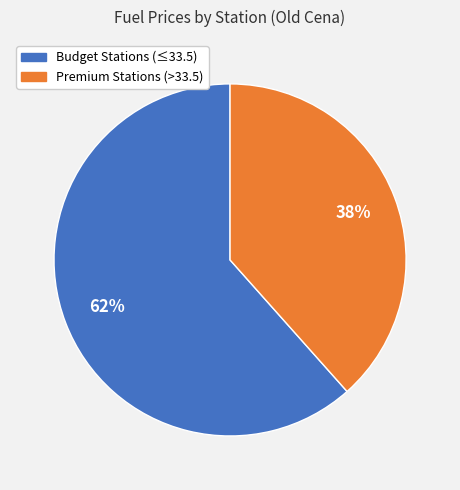

To the nearest percent, what is the average slice percentage?

50%